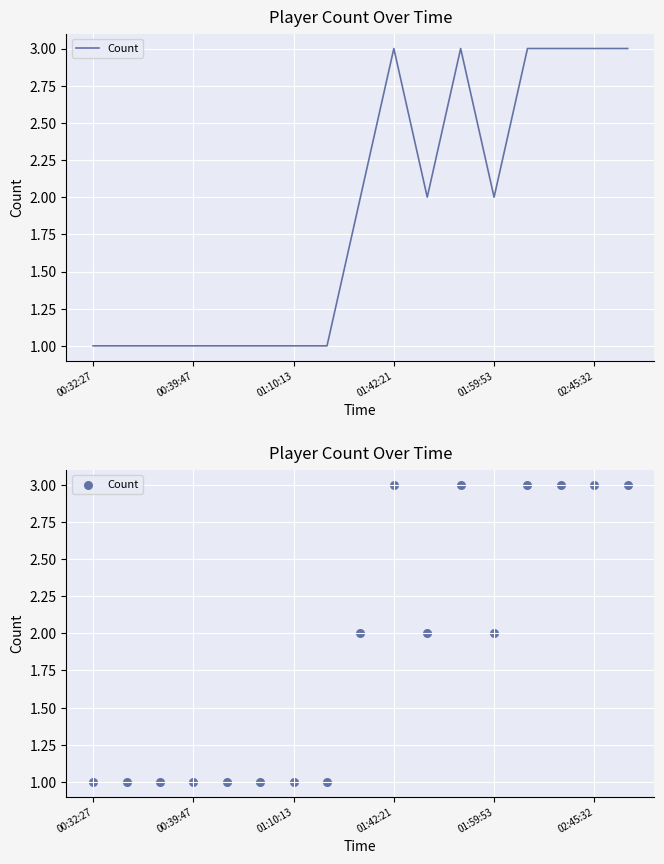

What is the change in value from 01:59:53 to 02:45:32?

+1